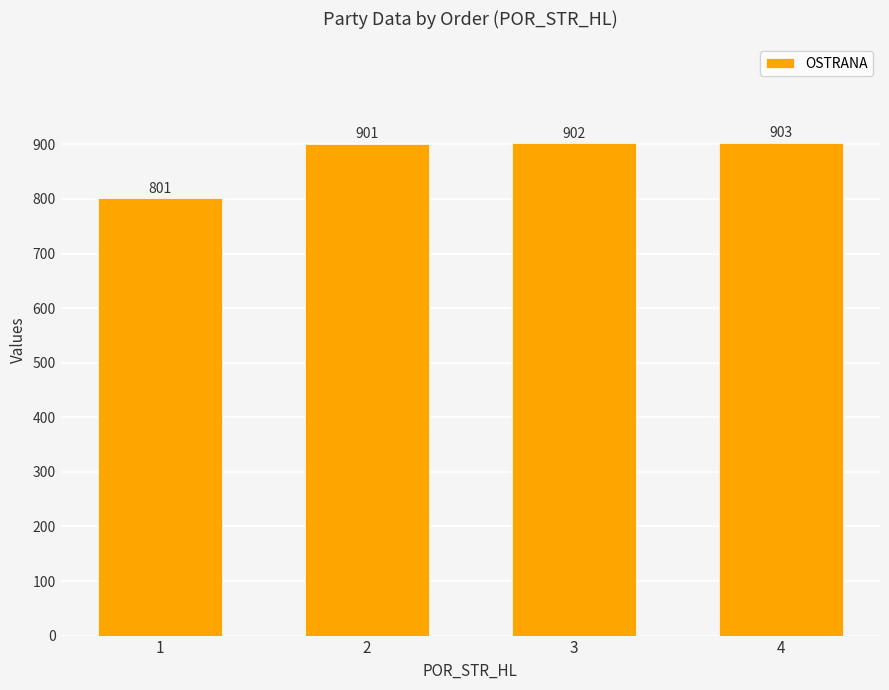

Where is the data nearest to the value 852?

2